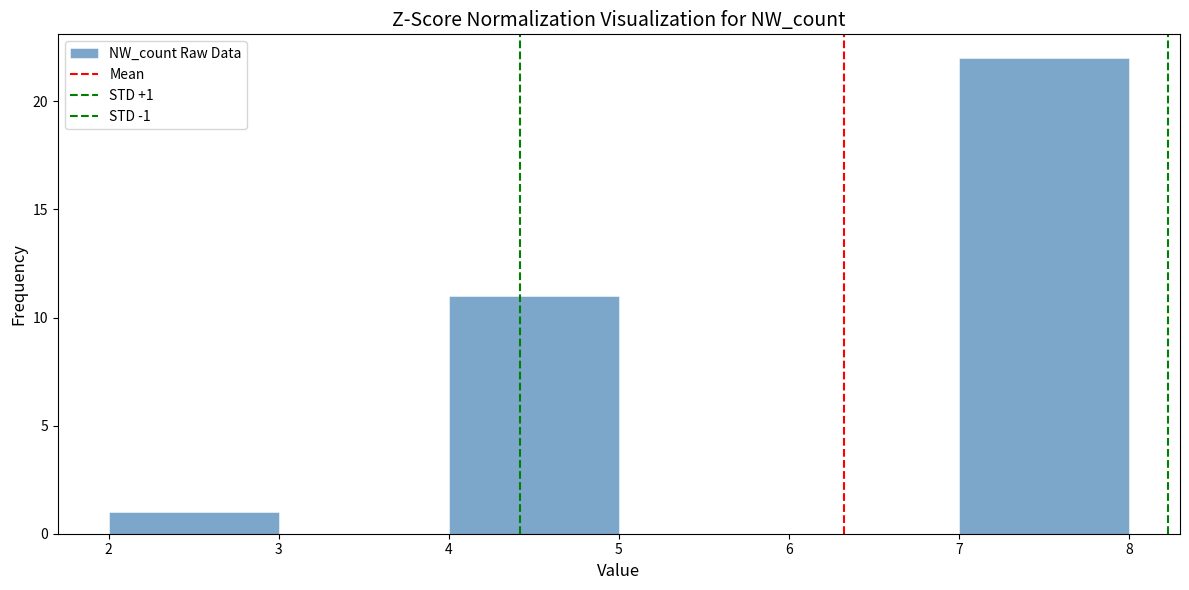

Which range on the x-axis has the tallest bar?

7 to 8